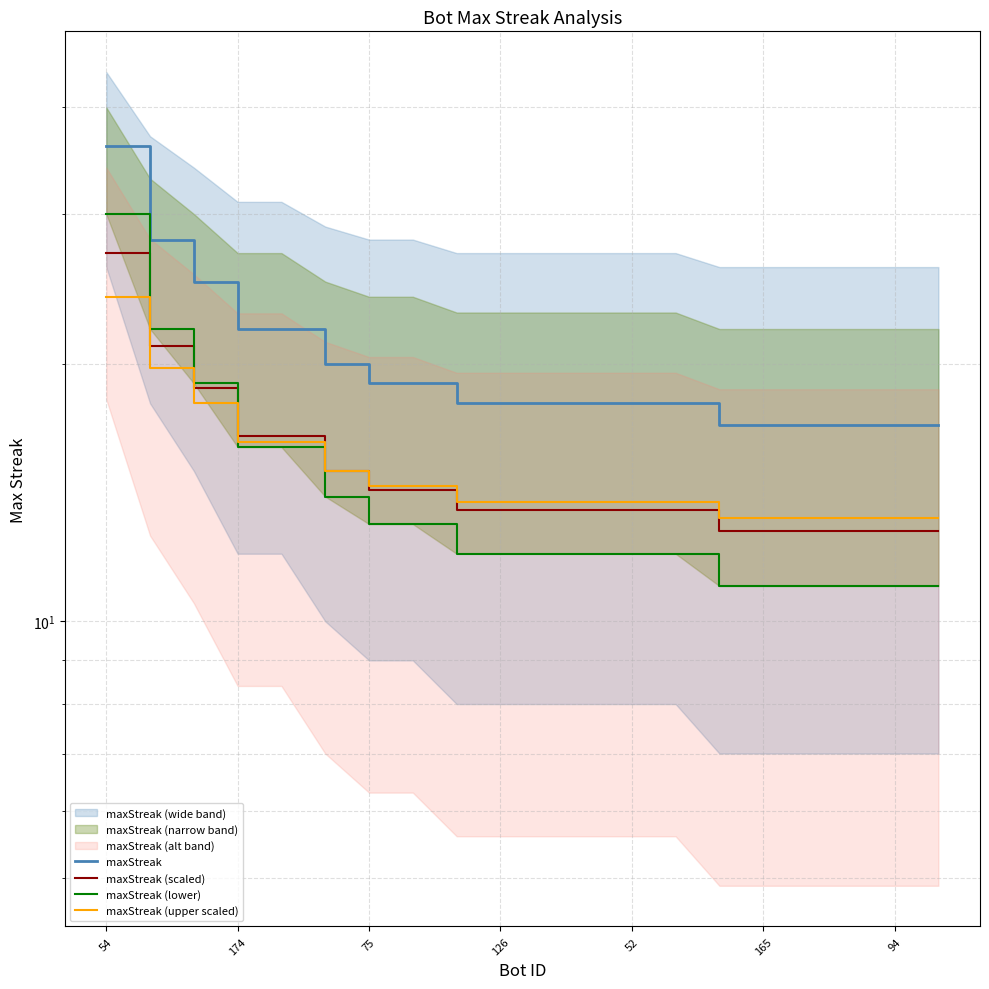

The value of maxStreak (upper scaled) at 19 is 21.1. True or false?

False